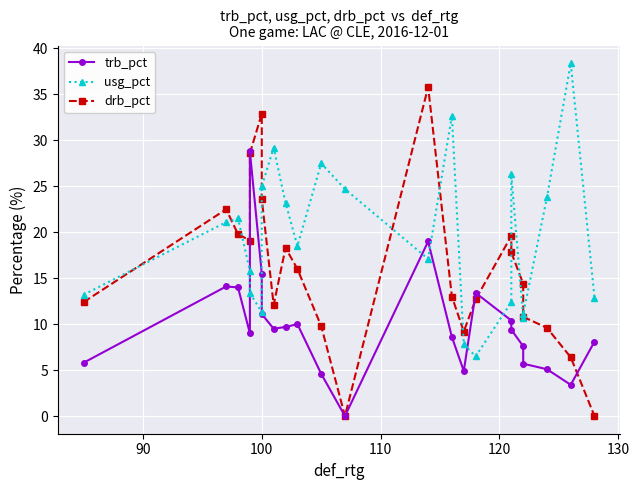

Which series ends up on top after the final intersection of trb_pct and usg_pct?

usg_pct